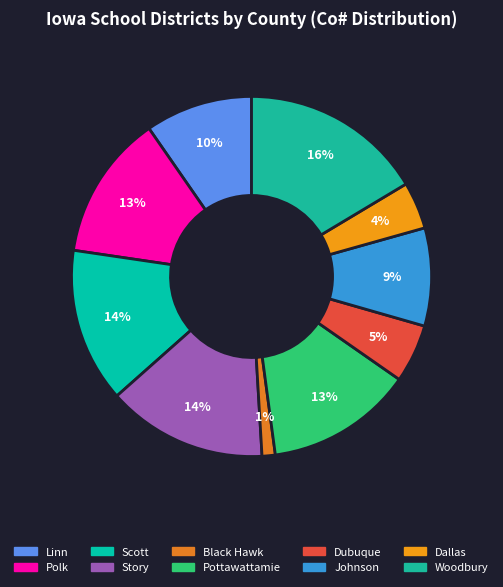

What is the total percentage of Black Hawk and Woodbury?

17.6%